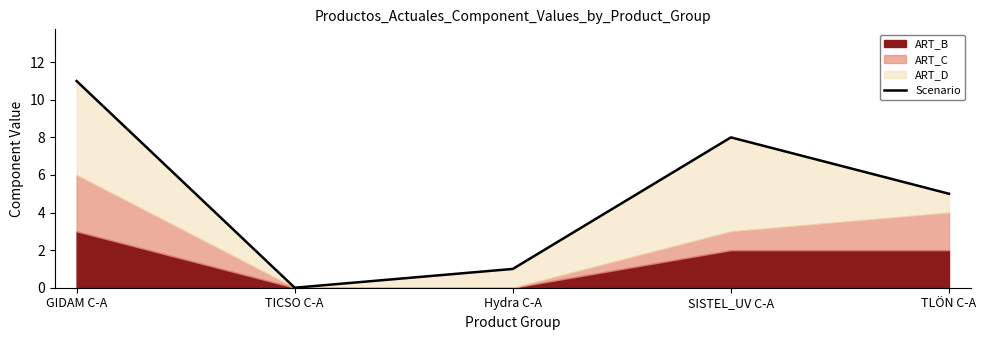

What is the value of the 4th point from the left?

8